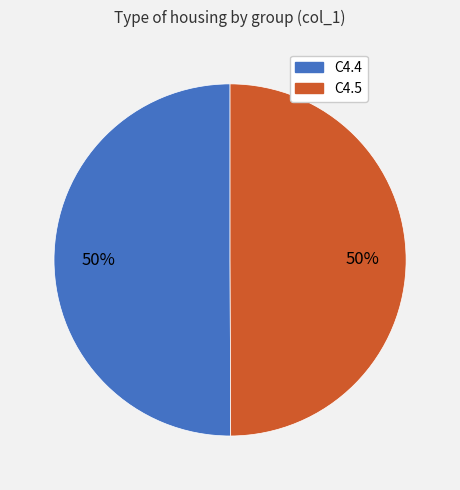

True or false: C4.5 accounts for 50% of the total.

True